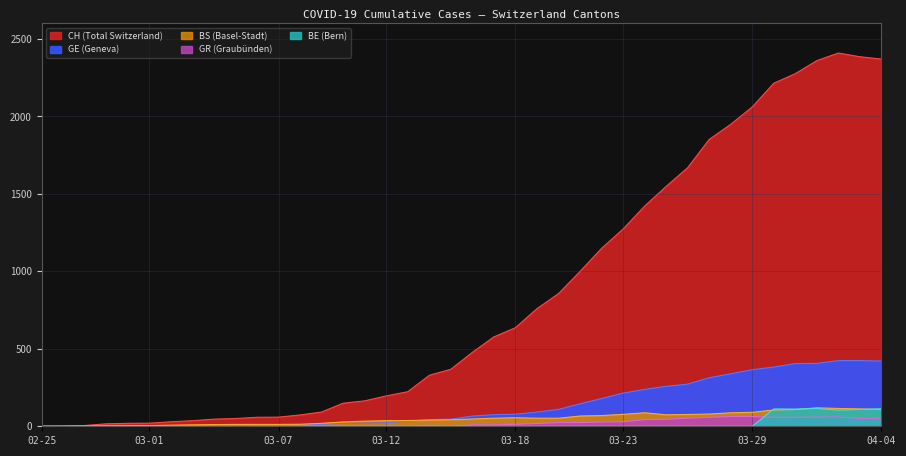

Rank the categories by BS value from lowest to highest.

2020-02-25, 2020-02-26, 2020-02-27, 2020-02-28, 2020-02-29, 2020-03-01, 2020-03-02, 2020-03-03, 2020-03-04, 2020-03-05, 2020-03-06, 2020-03-07, 2020-03-08, 2020-03-09, 2020-03-10, 2020-03-11, 2020-03-12, 2020-03-13, 2020-03-14, 2020-03-15, 2020-03-16, 2020-03-17, 2020-03-19, 2020-03-20, 2020-03-18, 2020-03-21, 2020-03-22, 2020-03-25, 2020-03-26, 2020-03-23, 2020-03-27, 2020-03-24, 2020-03-28, 2020-03-29, 2020-03-30, 2020-03-31, 2020-04-04, 2020-04-03, 2020-04-02, 2020-04-01